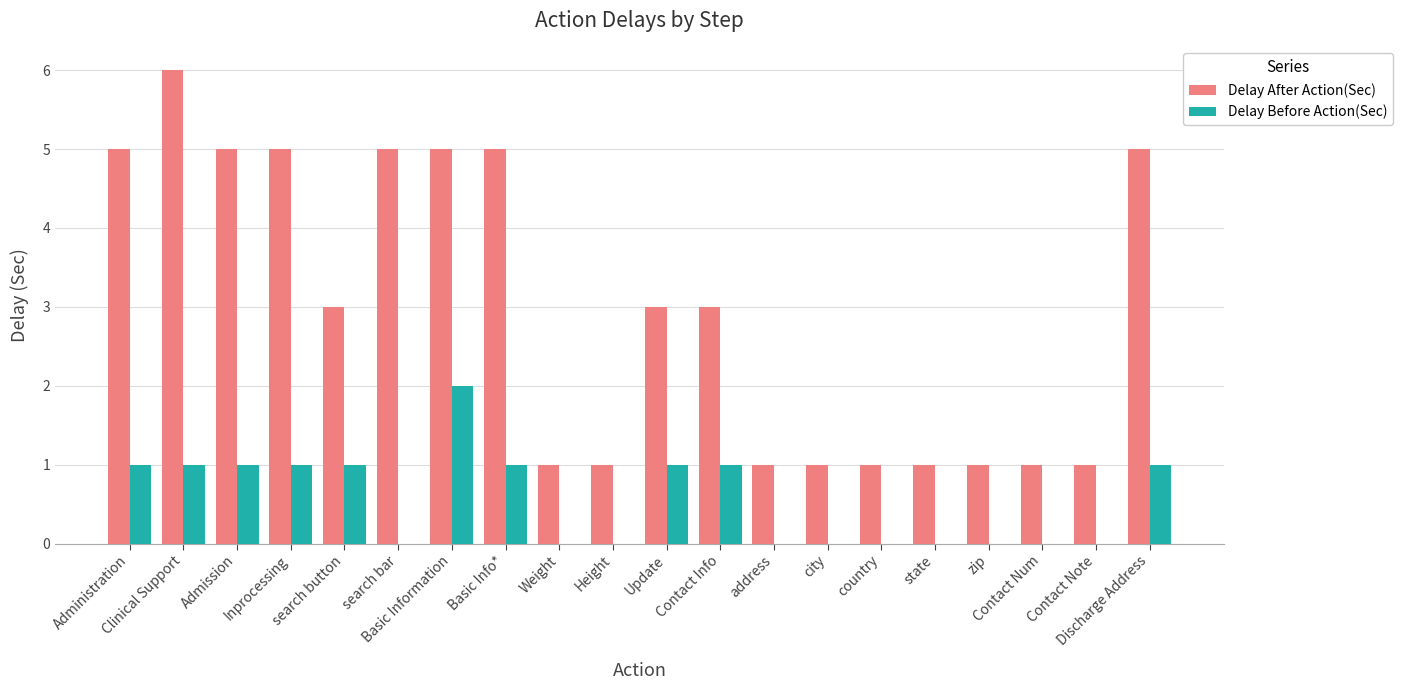

Which series has the largest total across all categories?

Delay After Action(Sec)